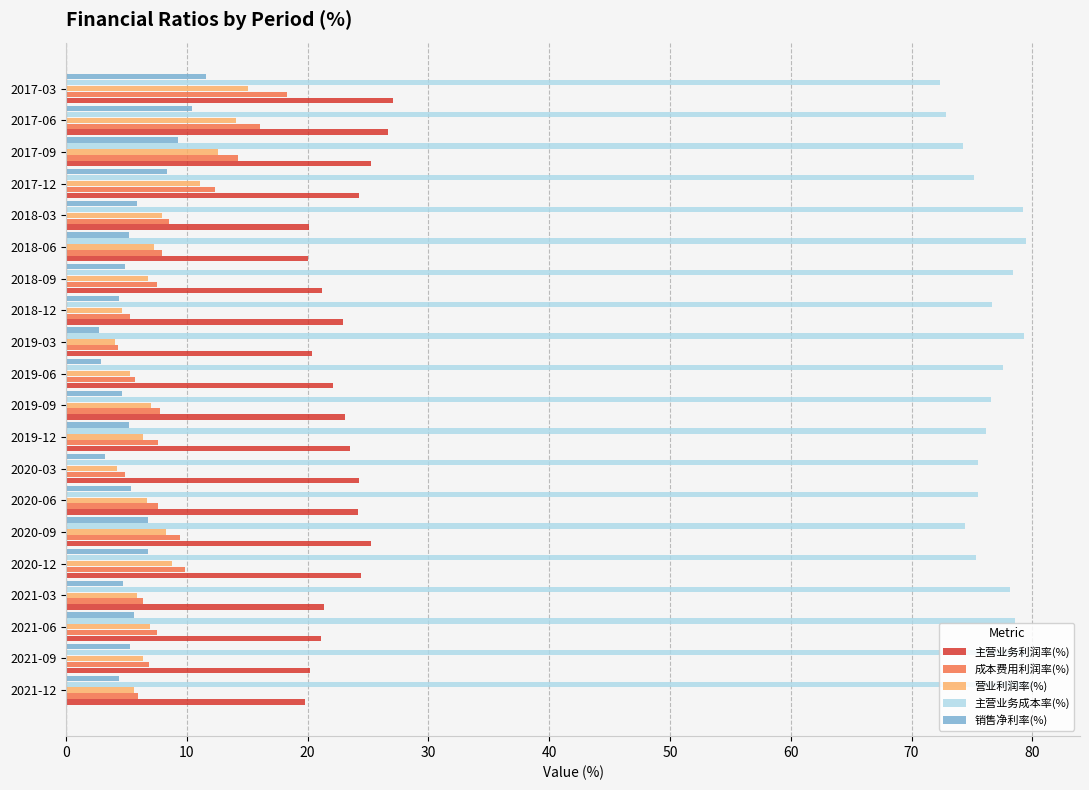

What is the sum of the 销售净利率(%) values at 2018-09 and 2019-06?

7.8